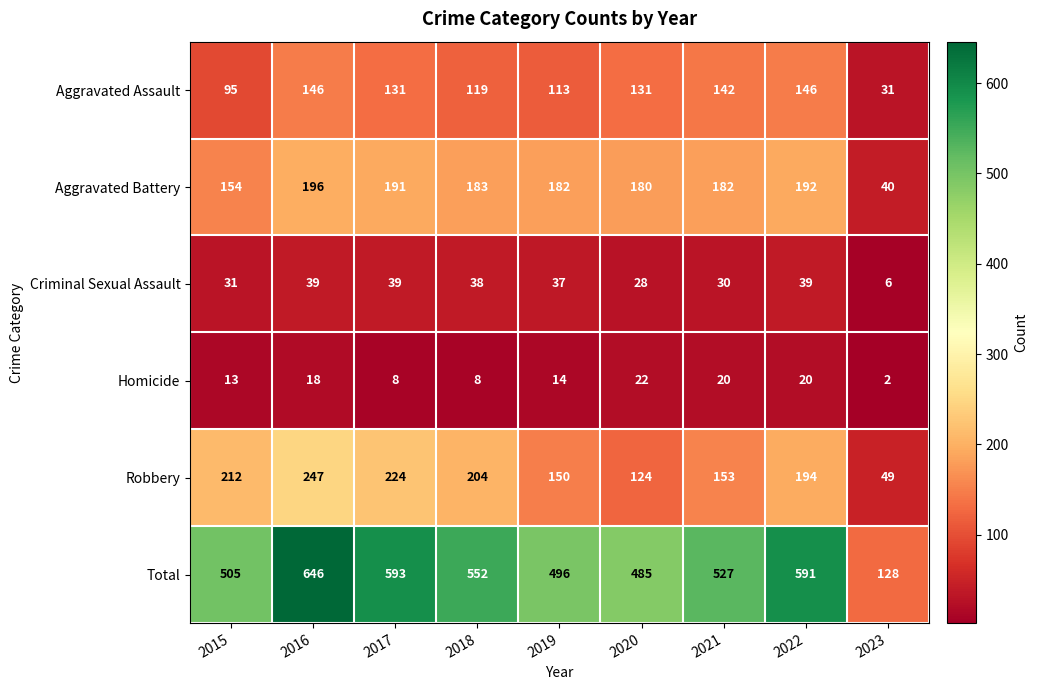

Rank the series by their maximum value, from highest to lowest.

Total, Robbery, Aggravated Battery, Aggravated Assault, Criminal Sexual Assault, Homicide